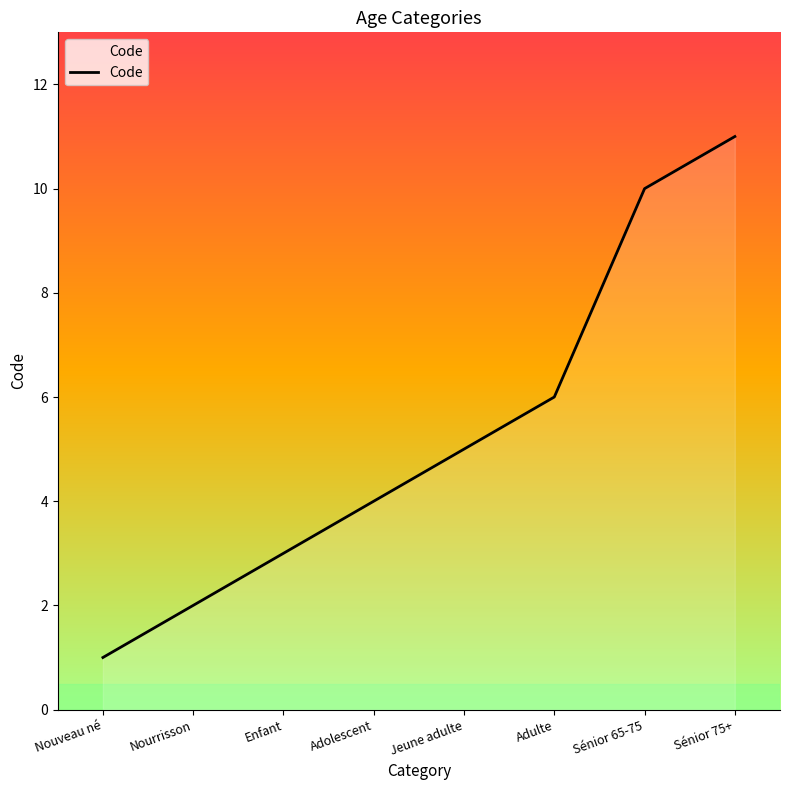

Reading right to left, transcribe all the data shown in this chart.

Sénior 75+=11	Sénior 65-75=10	Adulte=6	Jeune adulte=5	Adolescent=4	Enfant=3	Nourrisson=2	Nouveau né=1